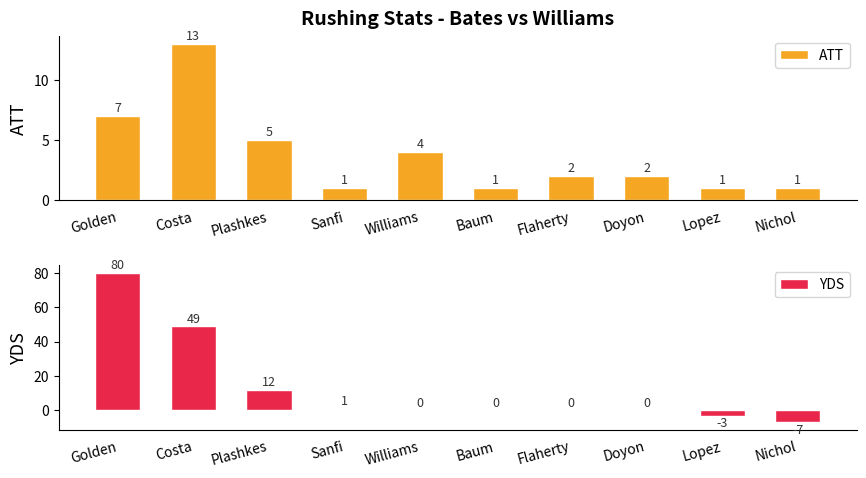

Is the value of ATT at Doyon greater than the value of YDS at Sanfi?

Yes